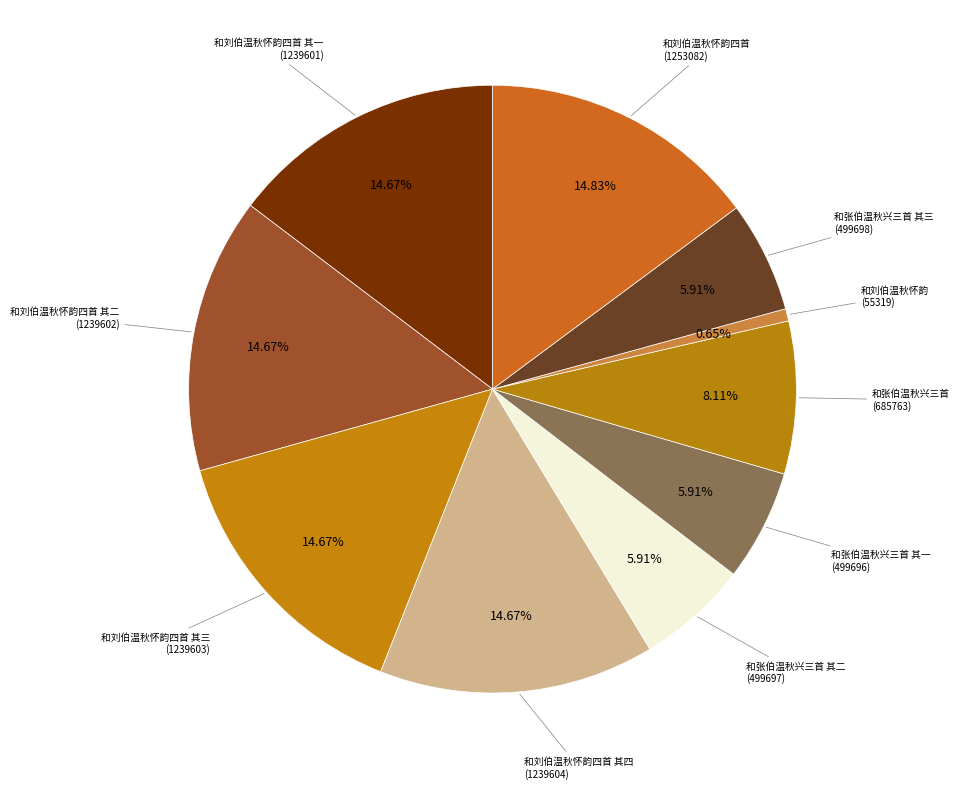

How many slices are in this pie chart?

10